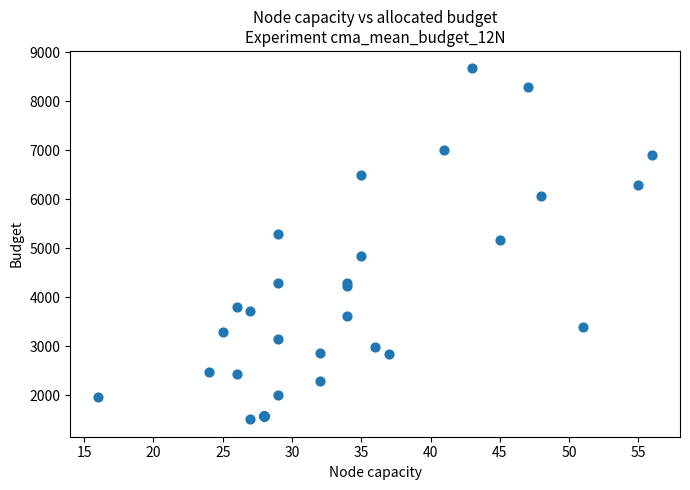

What Y value in the scatter plot is closest to 5091?

5175